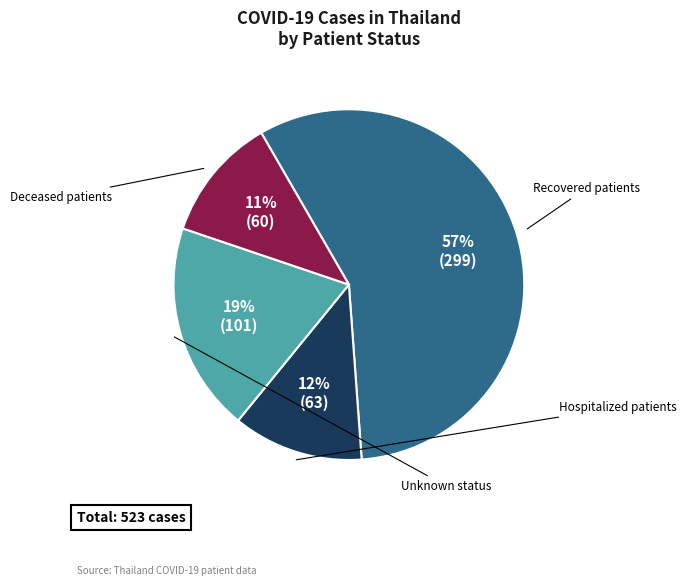

To the nearest percent, what is the average slice percentage?

25%